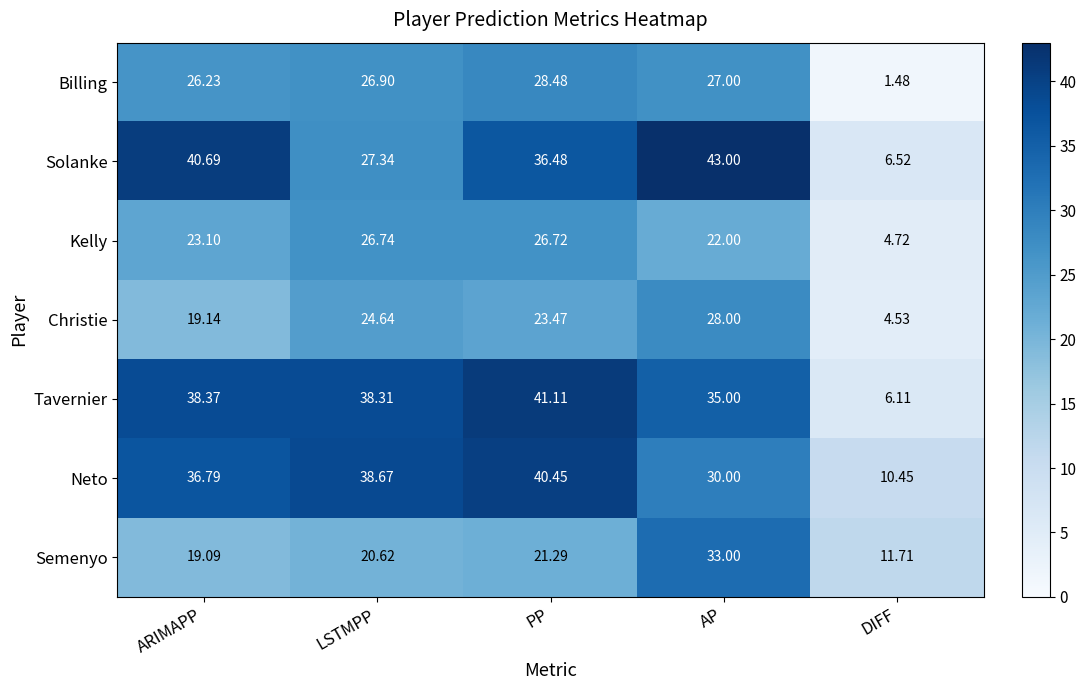

List the labels in order of Christie value, smallest first.

DIFF, ARIMAPP, PP, LSTMPP, AP